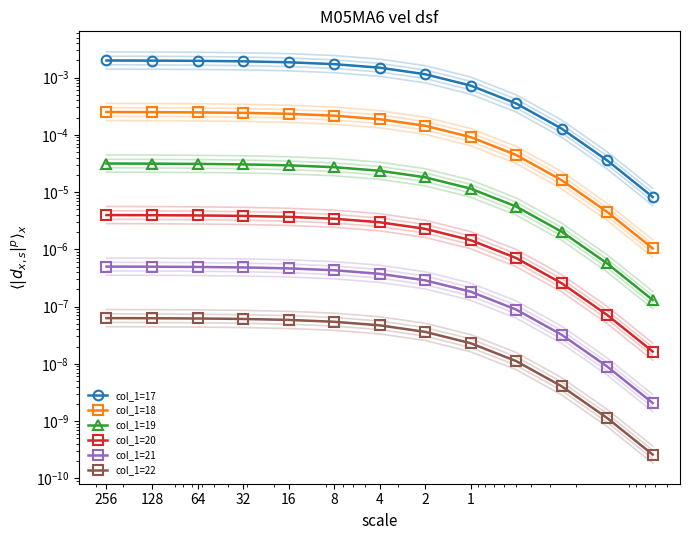

Which label corresponds to the largest value in the chart?

256